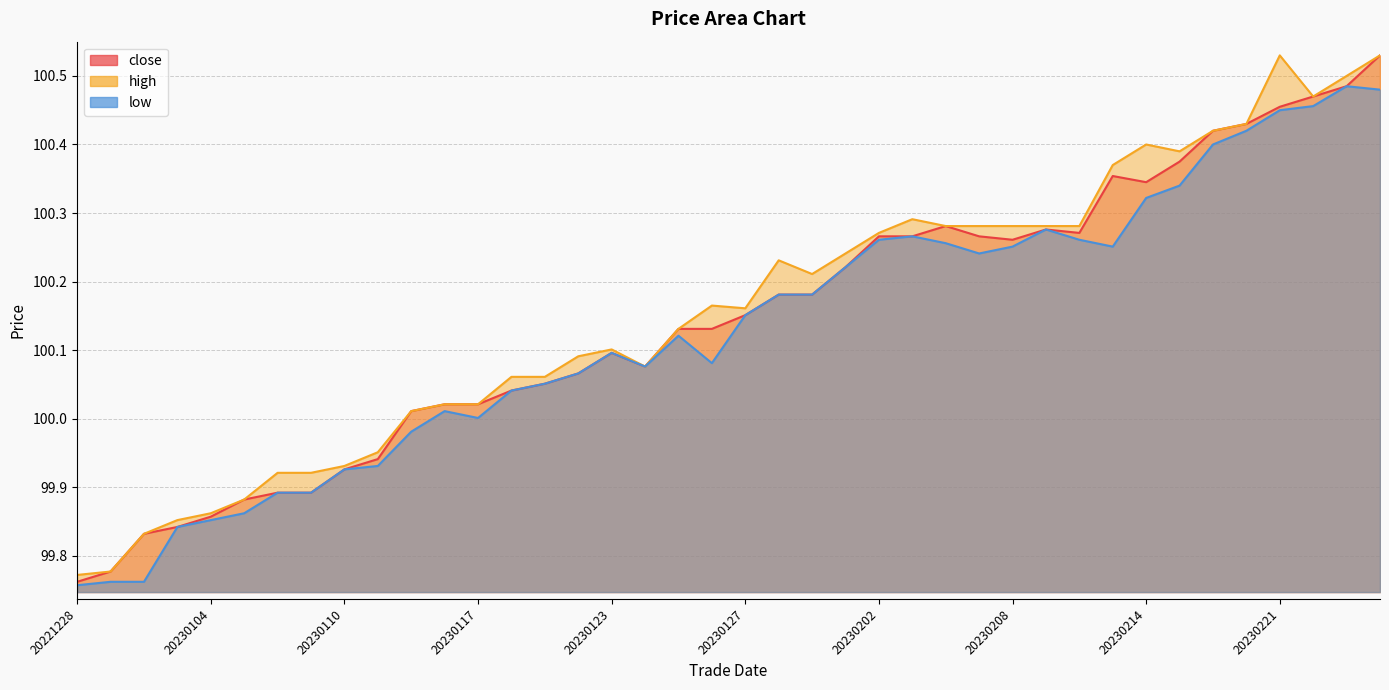

Between 20230103 and 20230131, which series saw the biggest shift?

high